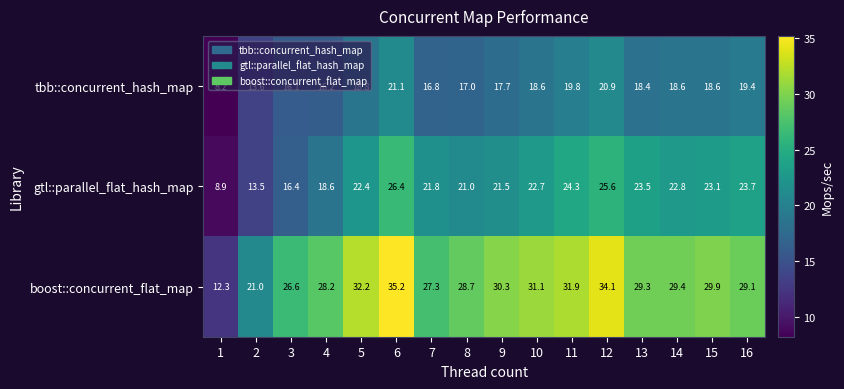

At how many categories does at least one series exceed 22?

14